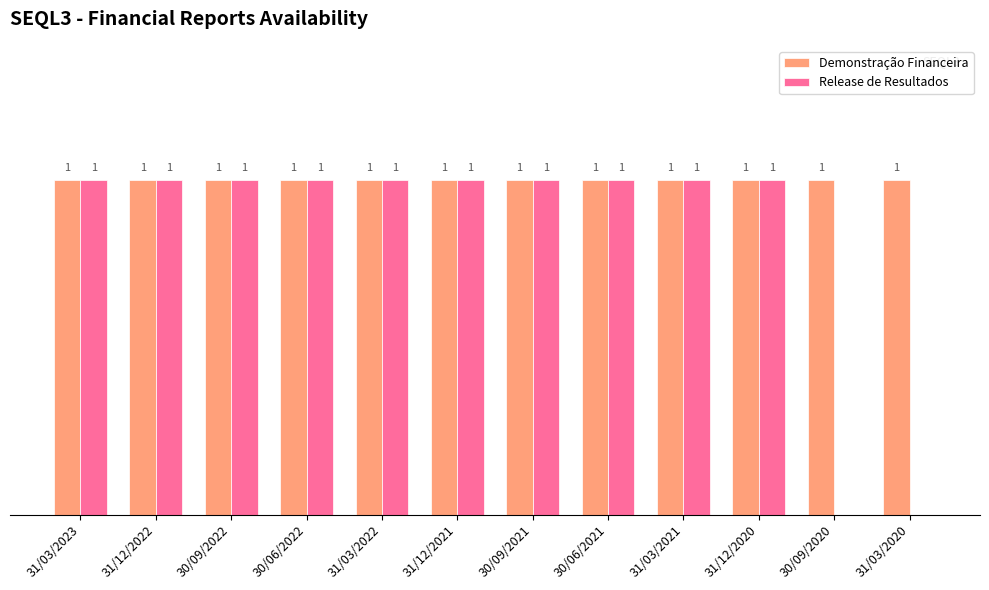

Which series changed the most between 31/12/2021 and 30/09/2020?

Release de Resultados